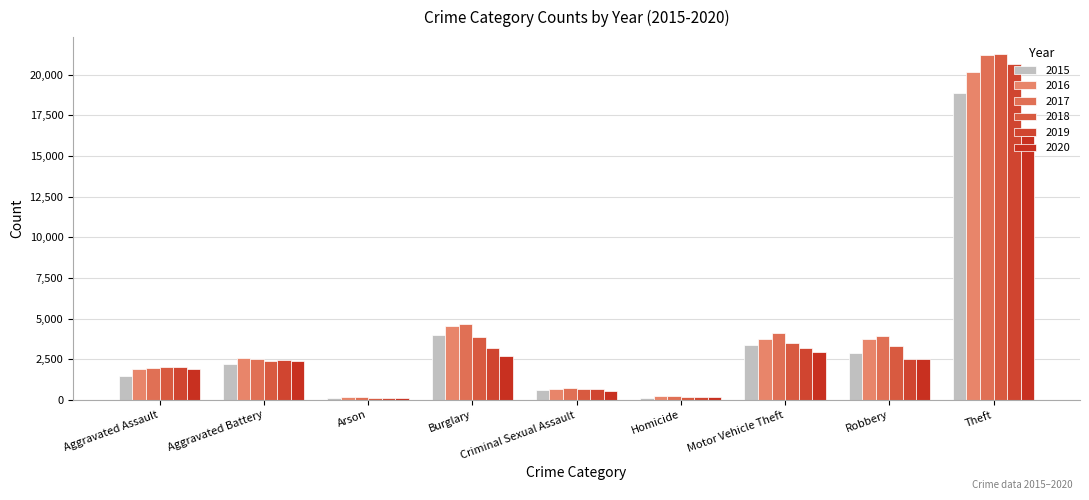

At which label is 2015 closest to 9490?

Burglary